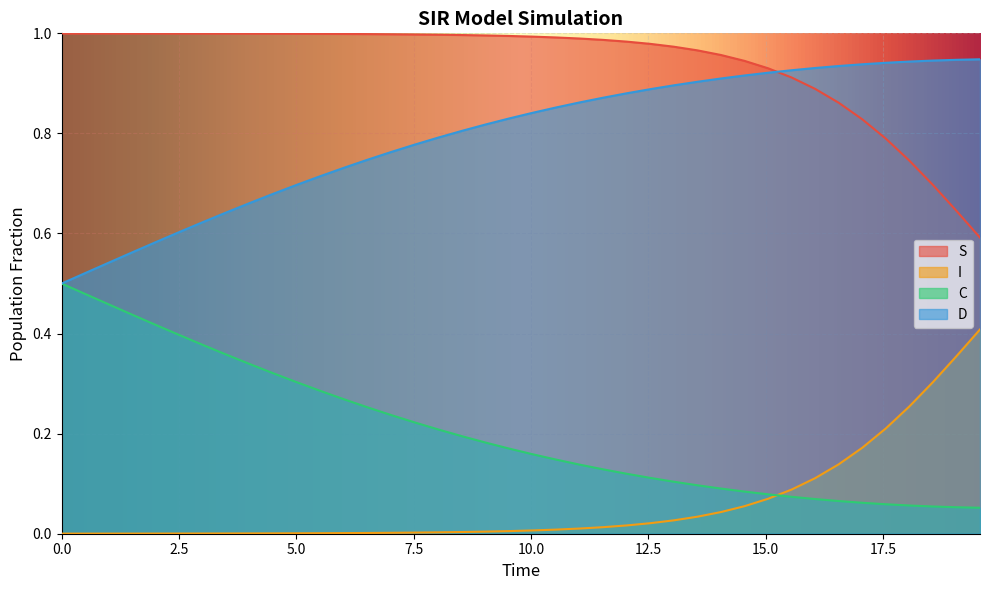

Which series has the largest total across all categories?

S